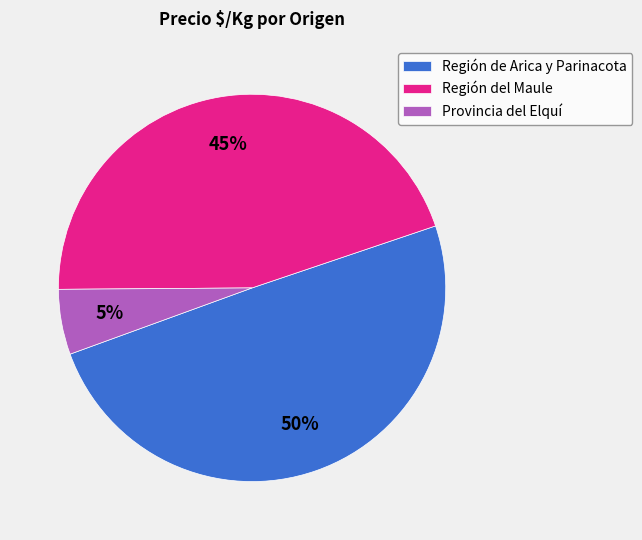

Which slice is the smallest?

Provincia del Elquí